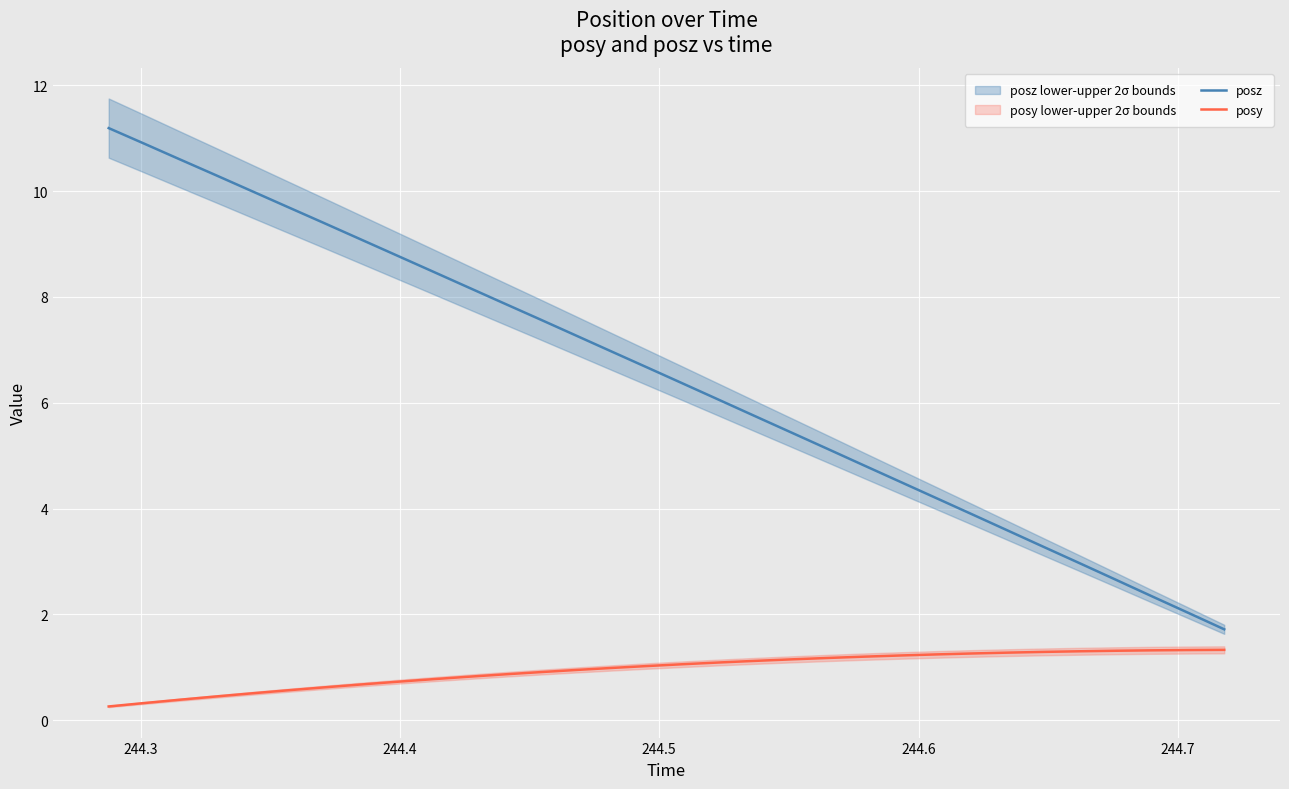

True or false: posz and posy cross at least once.

False